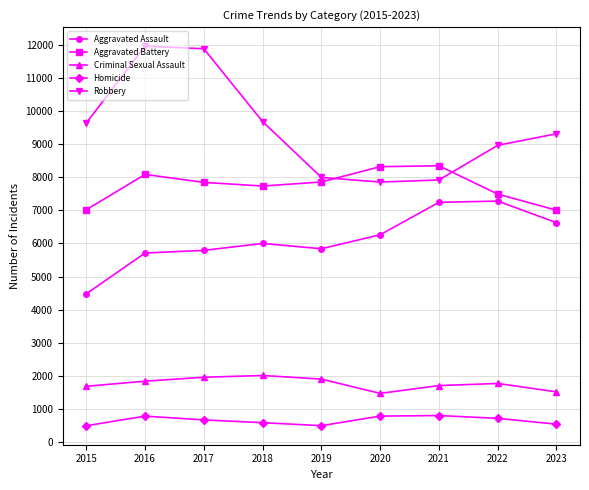

Is this an area chart (filled region under the line)?

No